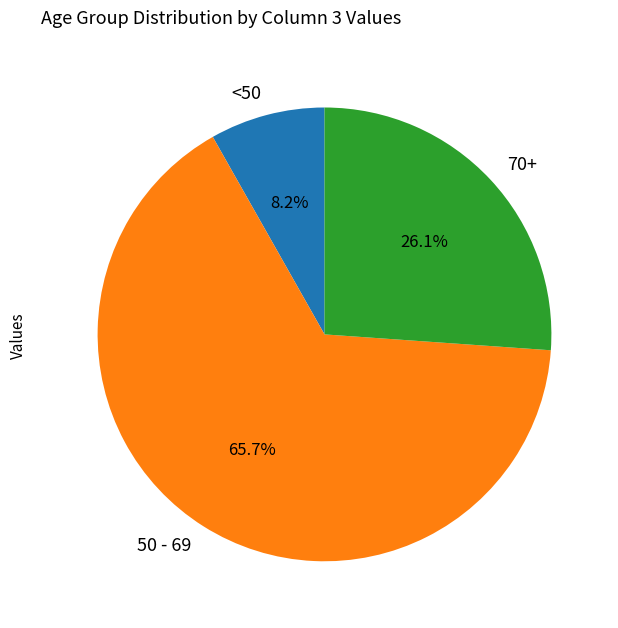

Does any single category account for the majority?

Yes